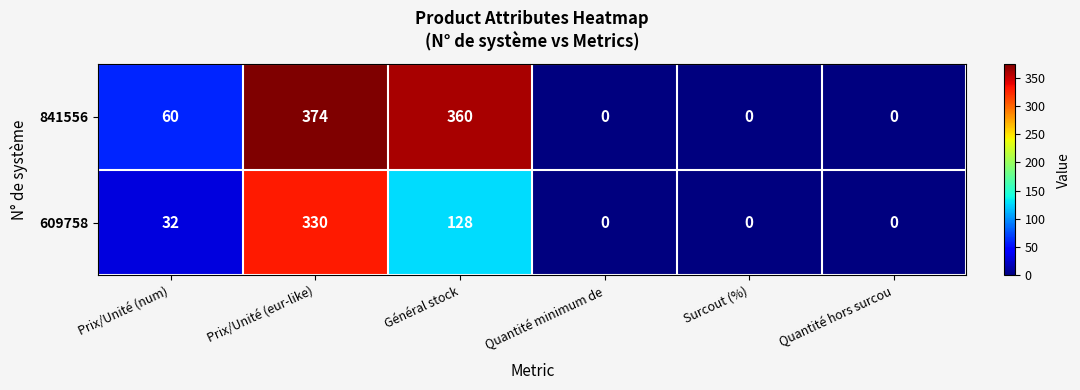

Which category has the highest value in the 841556 series?

Prix/Unité (eur-like)